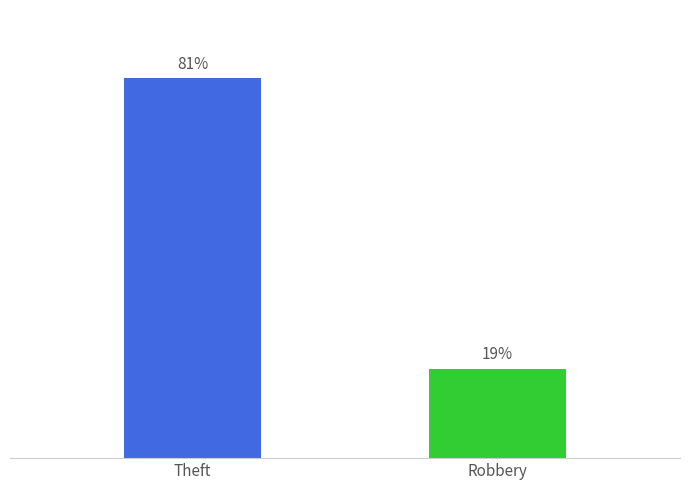

Are the bars grouped side by side (vs. stacked)?

No